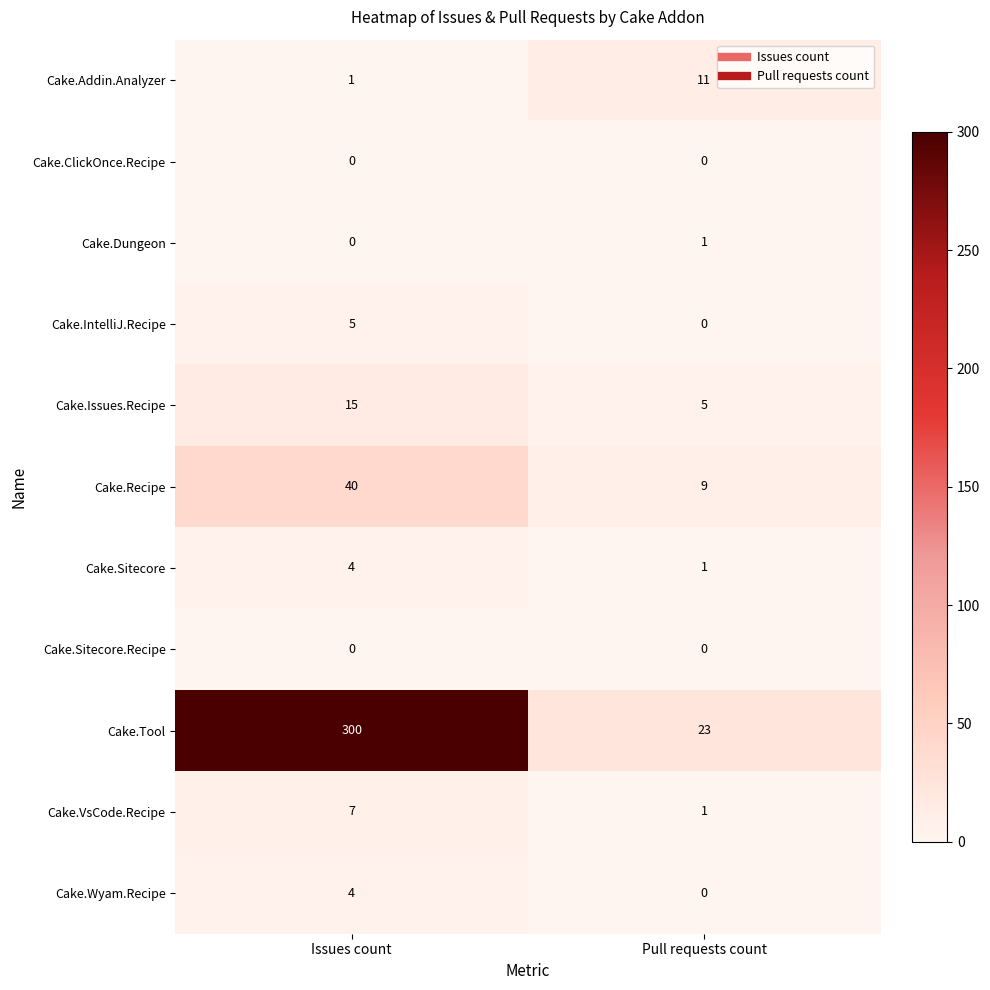

Reading left to right, transcribe all the data shown in this chart.

Cake.Addin.Analyzer: 1	11
Cake.ClickOnce.Recipe: 0	0
Cake.Dungeon: 0	1
Cake.IntelliJ.Recipe: 5	0
Cake.Issues.Recipe: 15	5
Cake.Recipe: 40	9
Cake.Sitecore: 4	1
Cake.Sitecore.Recipe: 0	0
Cake.Tool: 300	23
Cake.VsCode.Recipe: 7	1
Cake.Wyam.Recipe: 4	0